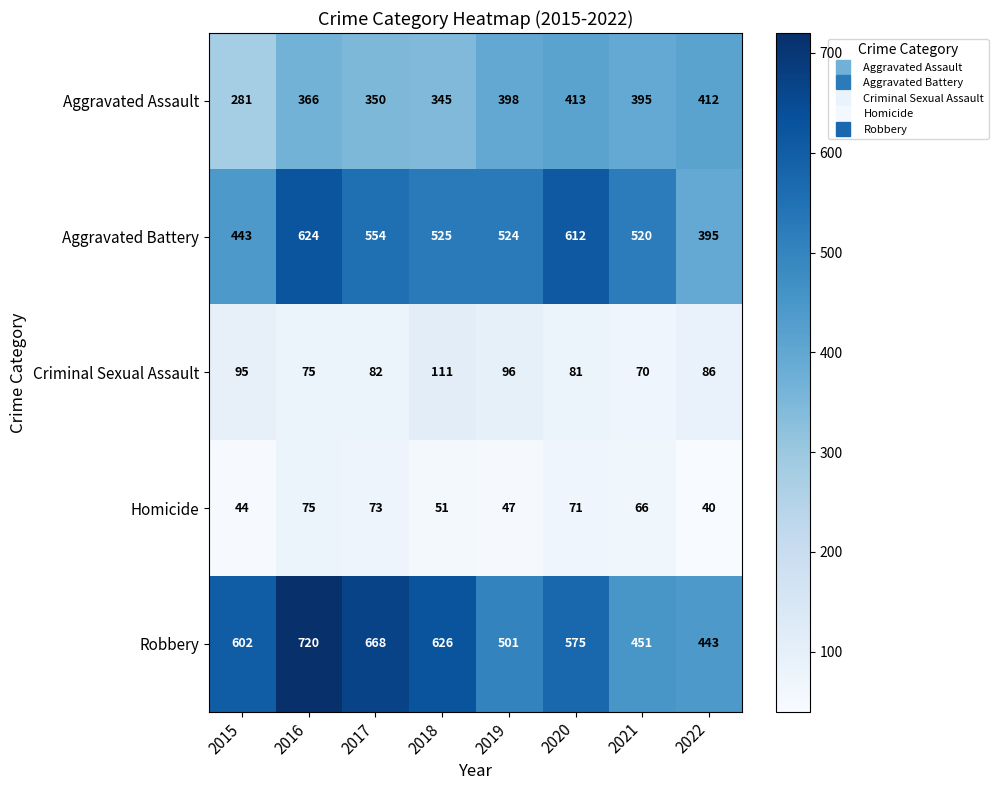

What is the sum of all Aggravated Battery values?

4197